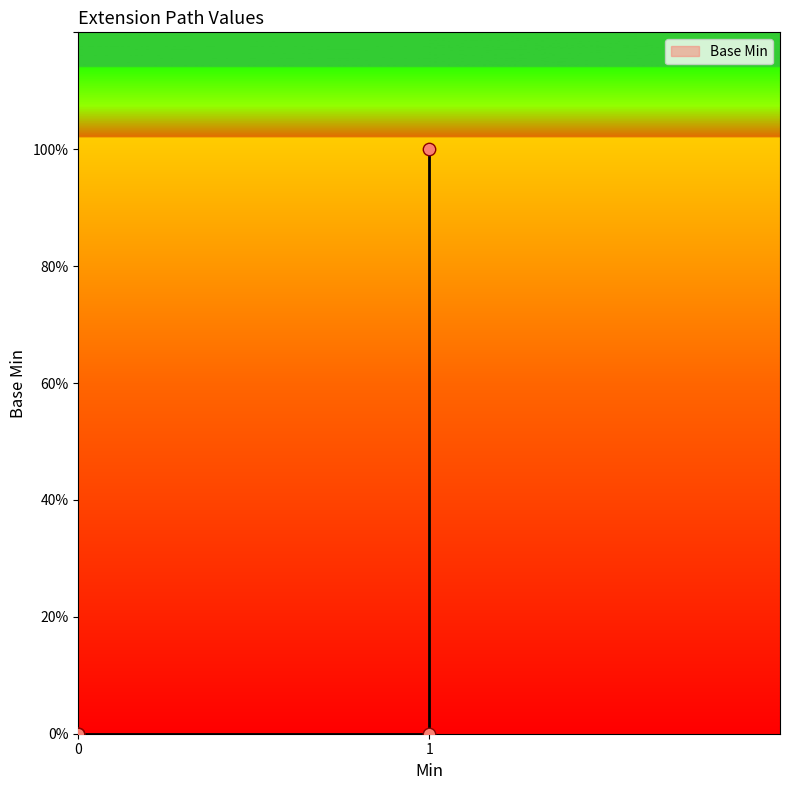

What is the change in value from Extension to Extension.url?

+1